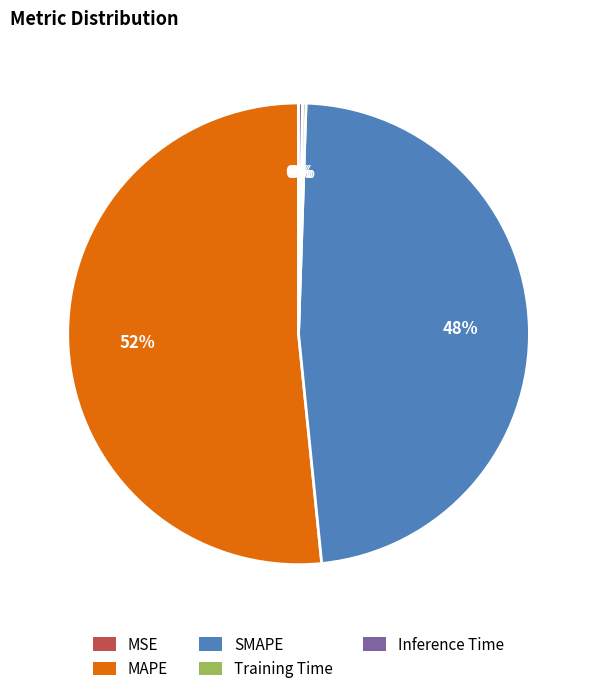

Which category accounts for the majority?

MAPE